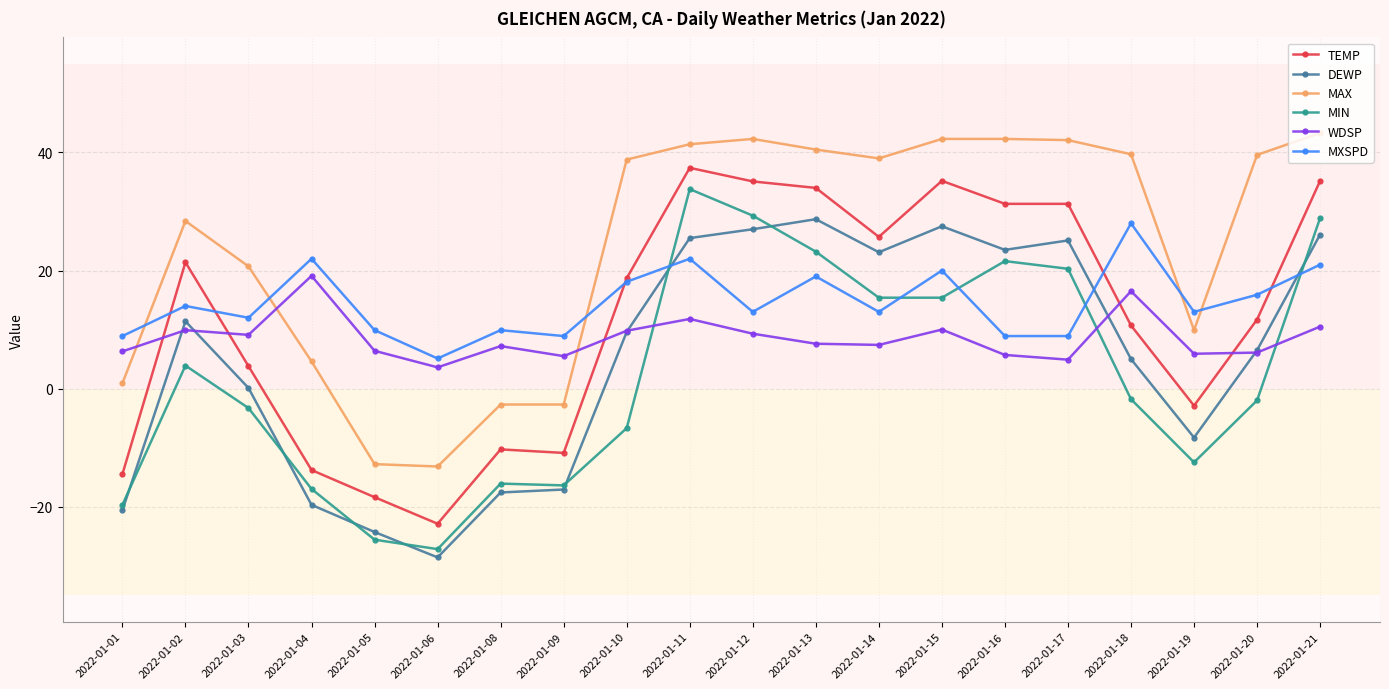

At which label does TEMP first exceed 18?

2022-01-02